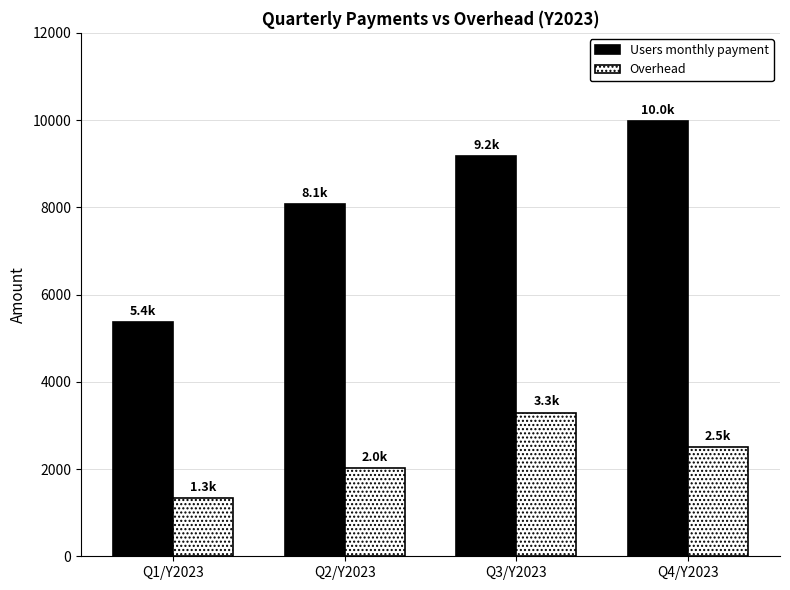

Are the bars grouped side by side (vs. stacked)?

Yes